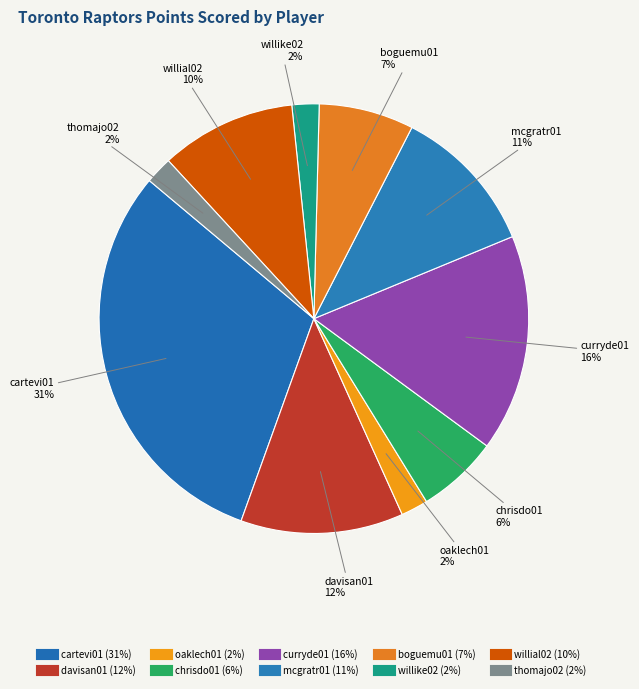

How many segments does this pie chart have?

10